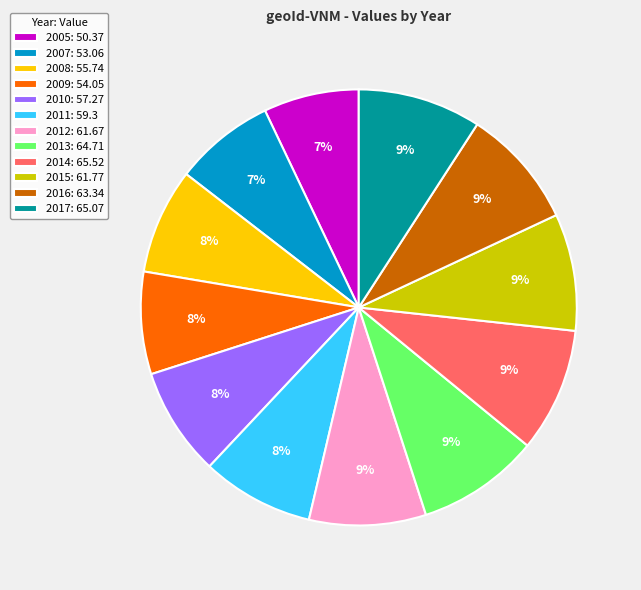

Does 2007: 53.06 account for over 50% of the chart?

No